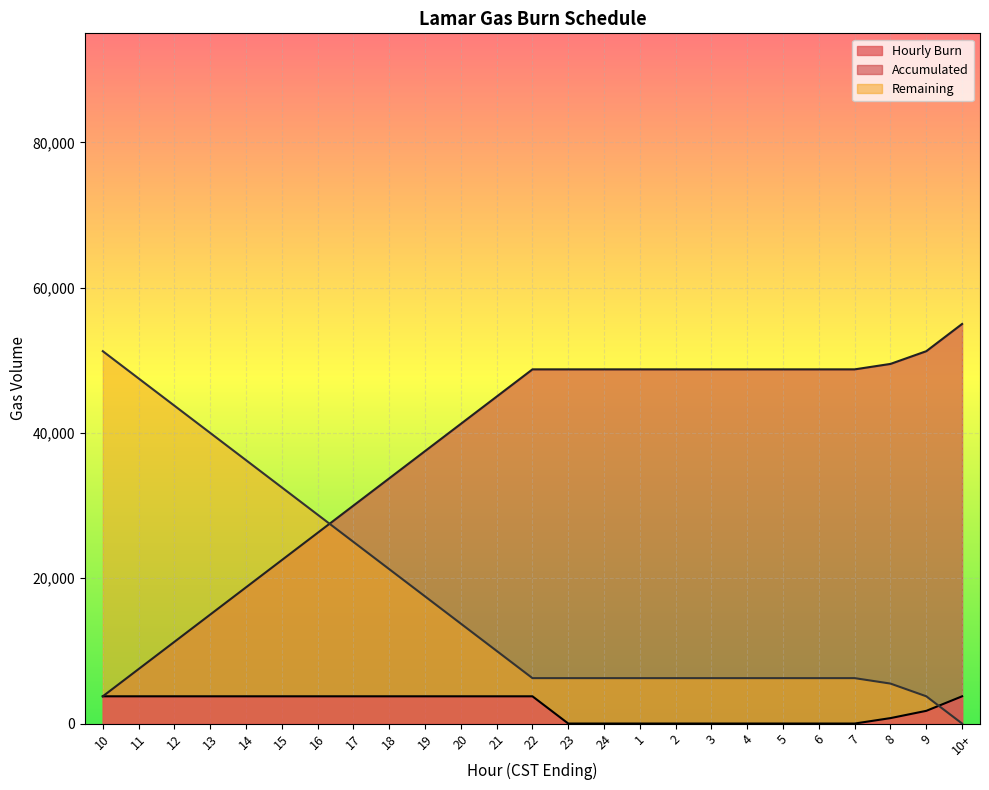

How many values in Remaining are above zero?

24